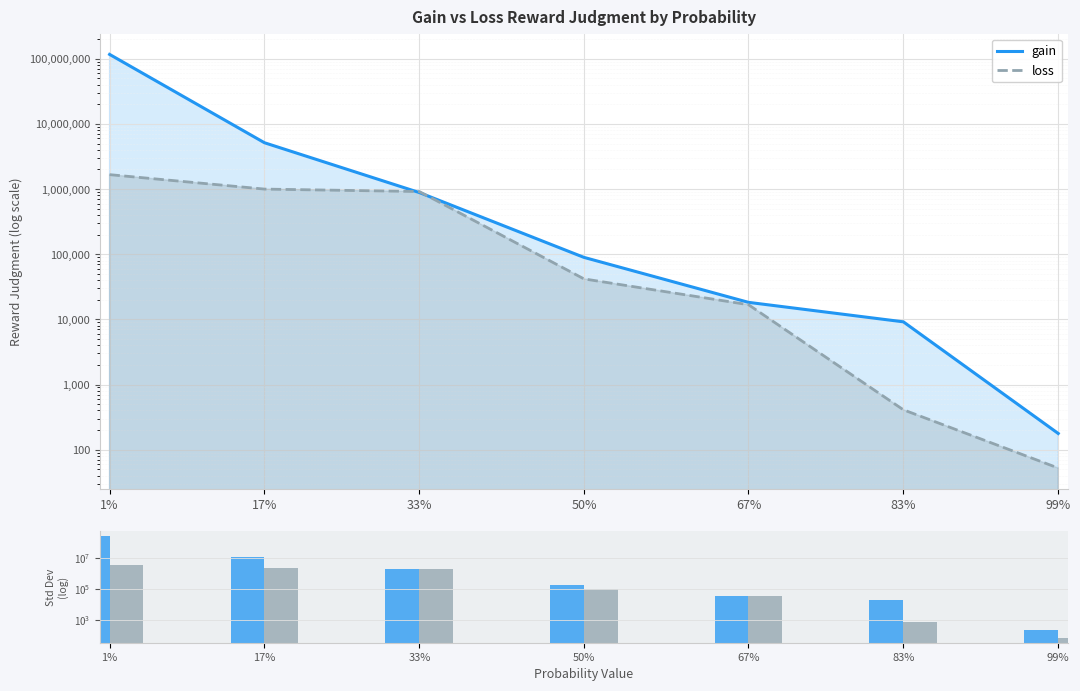

Reading left to right, what are all the values shown in this chart?

gain: 116971833.3	5149250.0	884841.7	89518.3	18250.8	9168.8	177.0
loss: 1667350.2	1000452.2	916968.7	41843.0	16792.3	409.0	52.2
gain std: 260738337.0	11114809.7	1841756.6	183869.4	36600.1	18287.5	236.2
loss std: 3726474.4	2235865.8	2049593.9	93090.9	37212.0	718.7	75.0